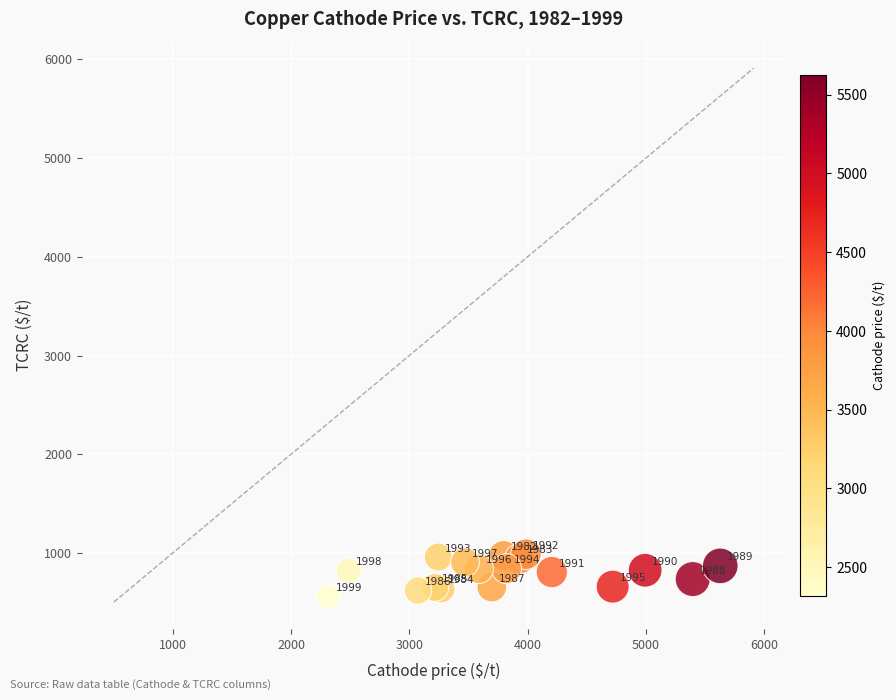

What Y value in the scatter plot is closest to 772?

807.1